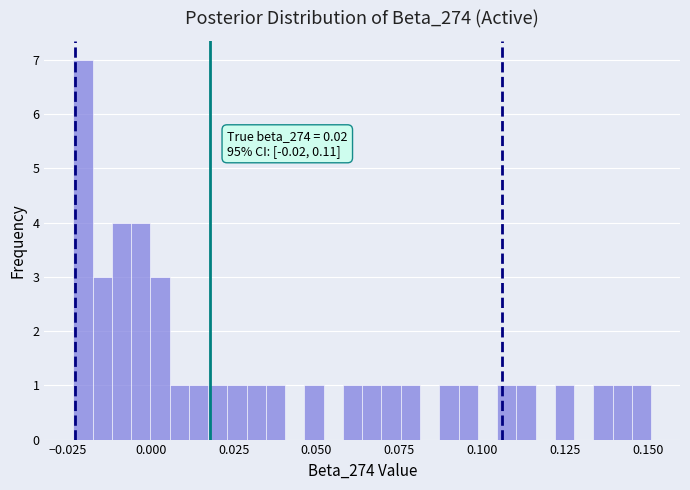

Around what value on the x-axis is the tallest bar? Give the approximate position of its centre, as read against the axis.

-0.020